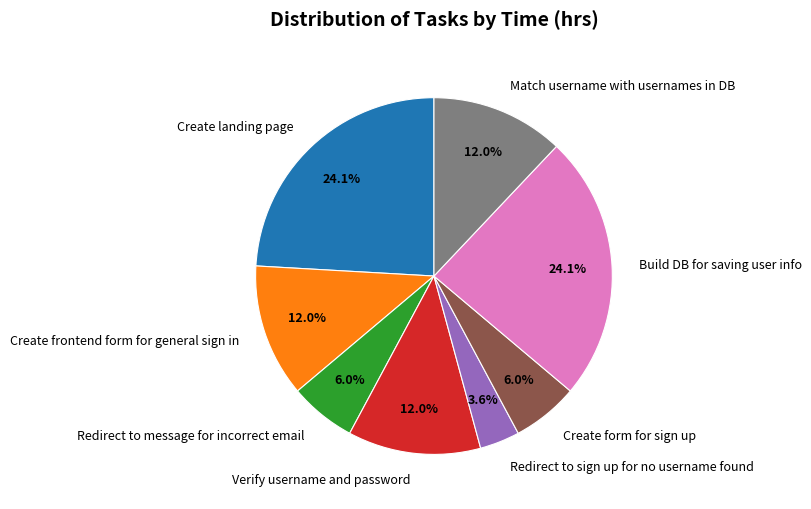

Which slice is the smallest?

Redirect to sign up for no username found